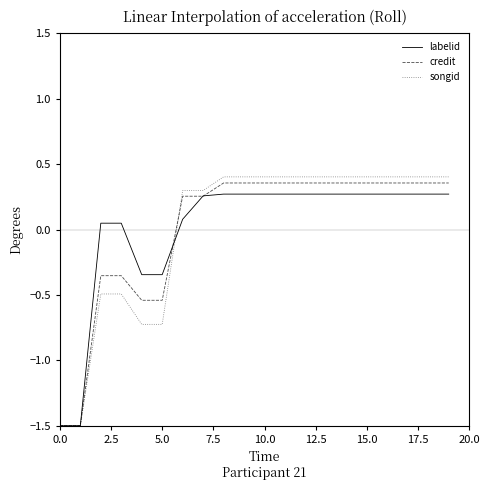

What is the minimum value shown in the chart?

-1.5